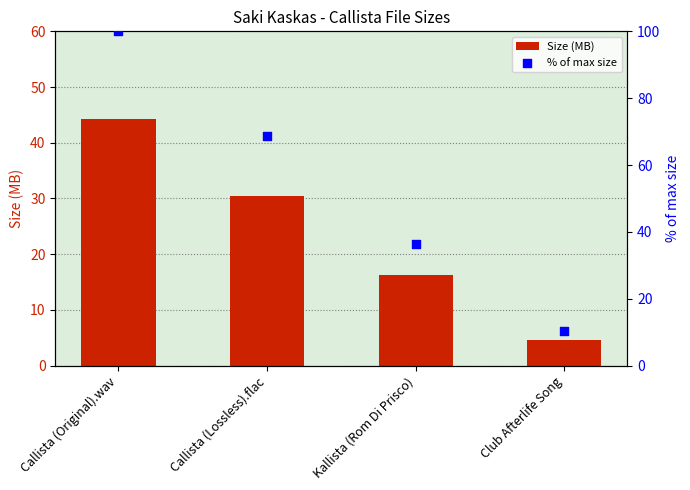

Is the value of % of max size at Callista (Lossless).flac greater than the value of Size (MB) at Callista (Original).wav?

Yes